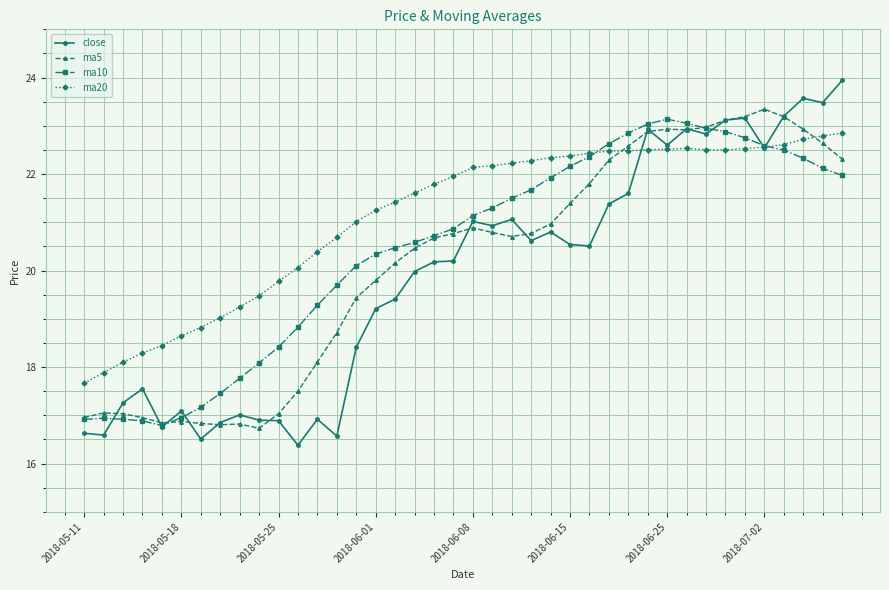

True or false: close has more than 1 points higher than both neighbors.

True